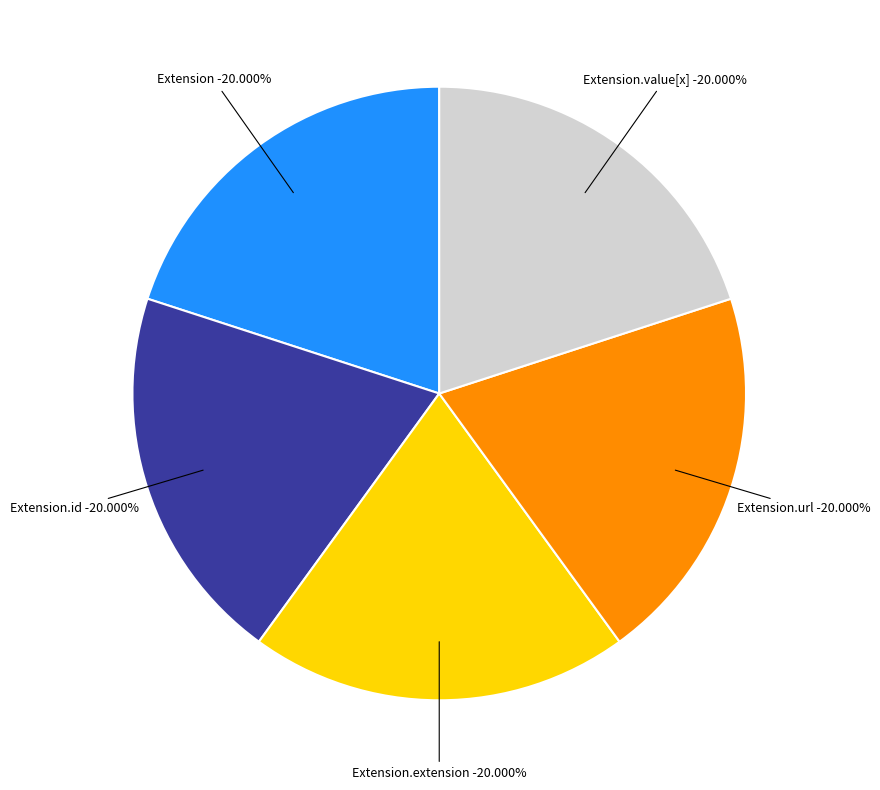

Which category accounts for the majority?

Extension.url